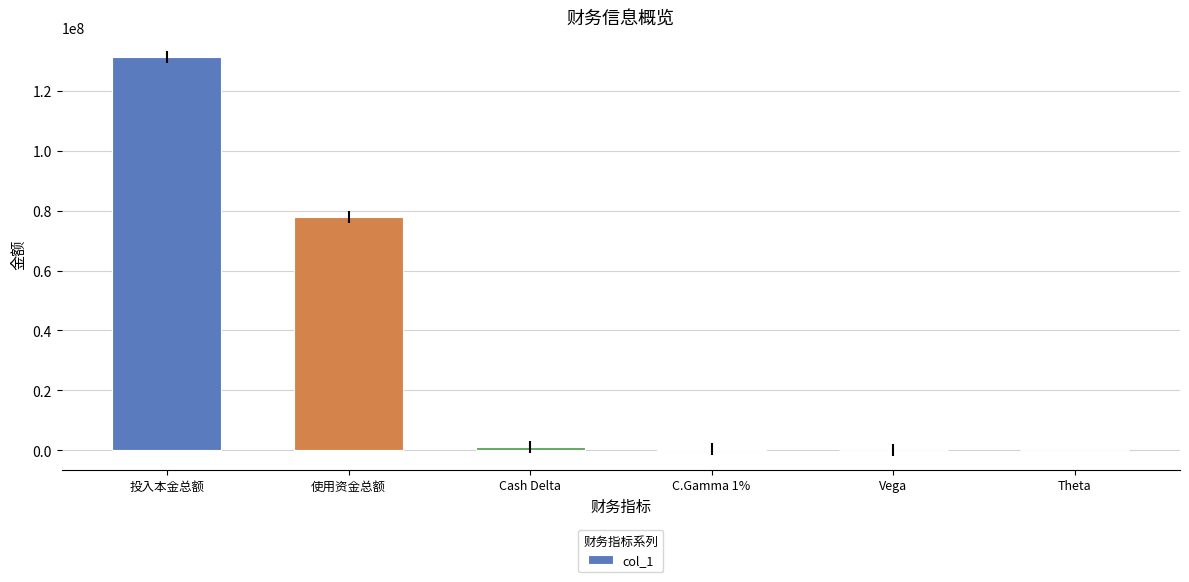

Approximately how many times larger is the value at C.Gamma 1% compared to Vega?

56.2